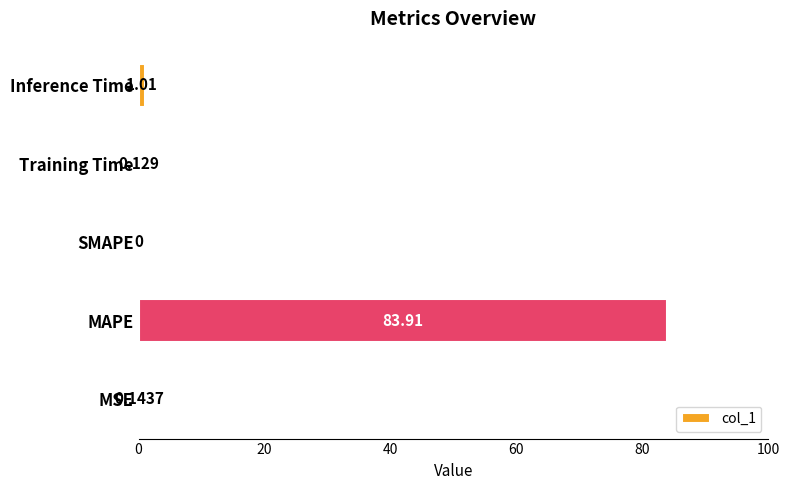

At which label is the value closest to 41?

Inference Time